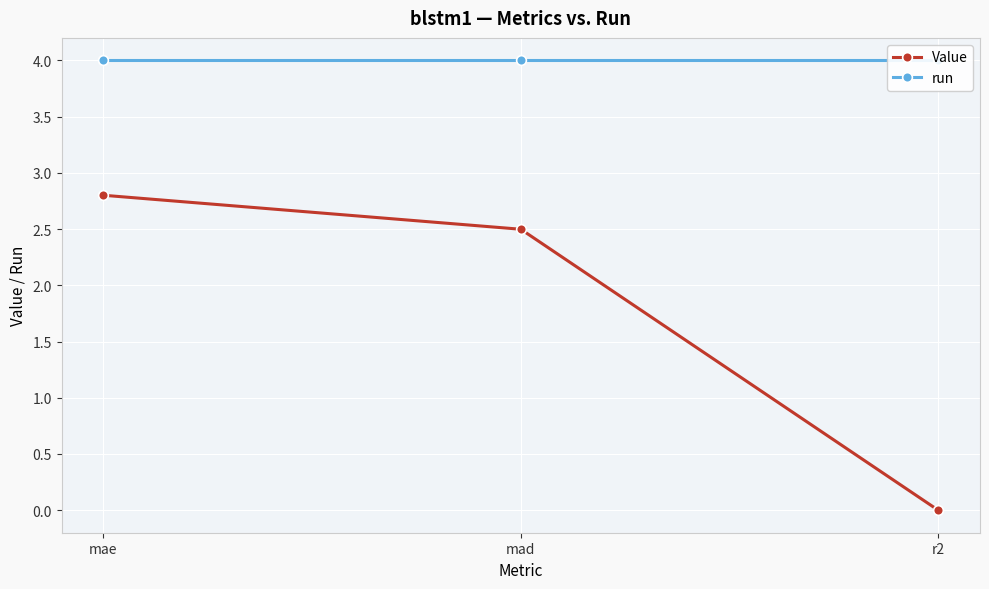

Reading left to right, list all the values displayed in this chart.

Value: mae=2.8	mad=2.5	r2=-0.0
run: mae=4.0	mad=4.0	r2=4.0